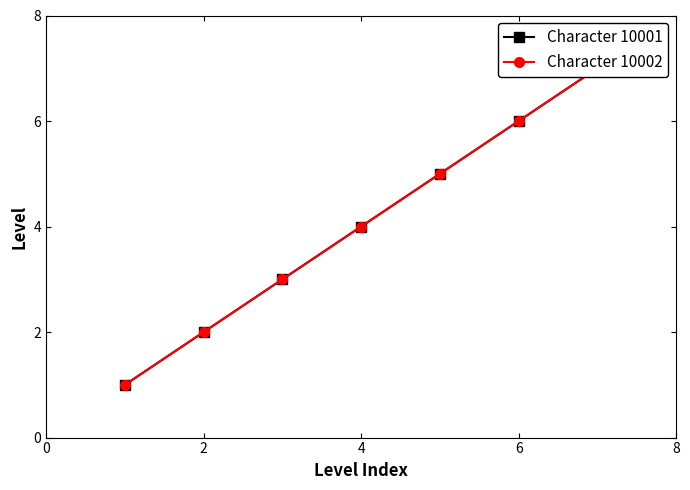

True or false: Character 10002 has more than 2 interior local peaks.

False